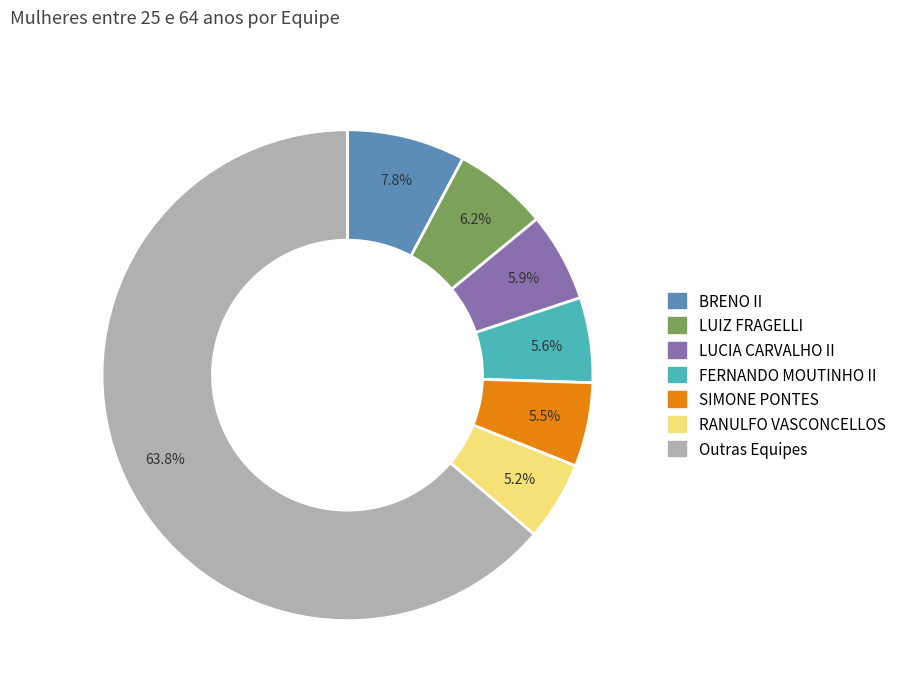

Does any single category account for the majority?

Yes